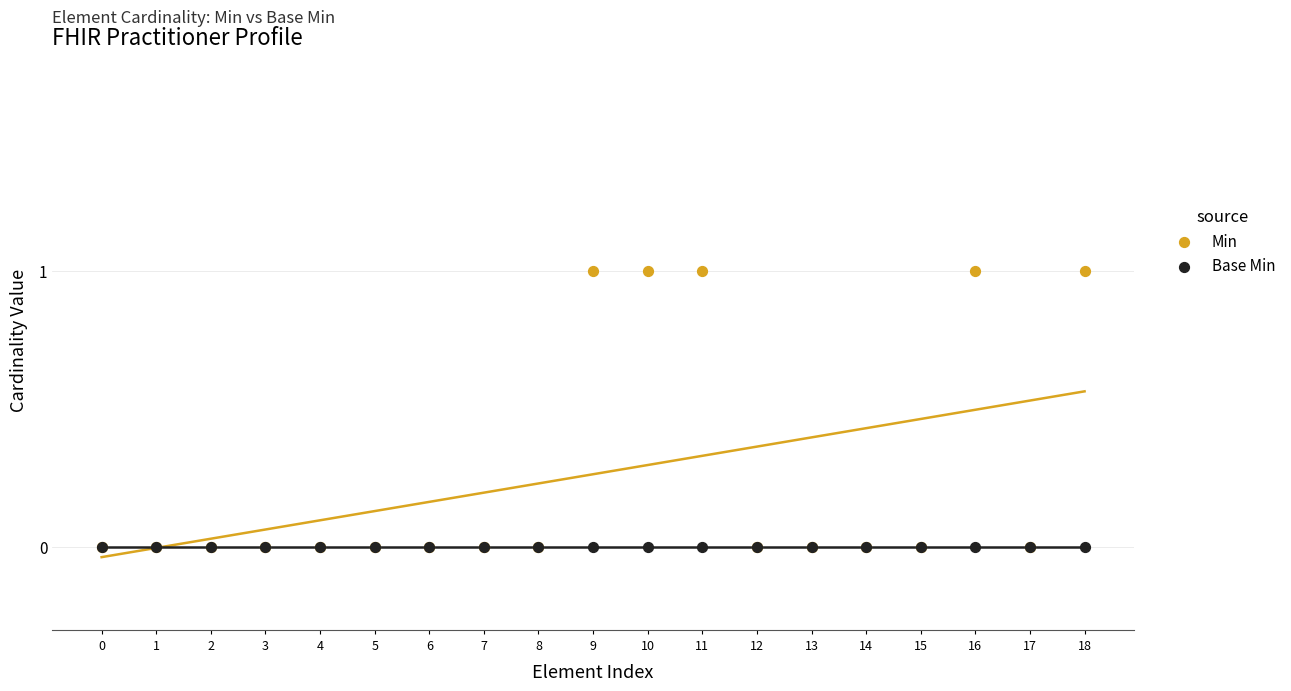

Which series contains the lowest Y value?

Min